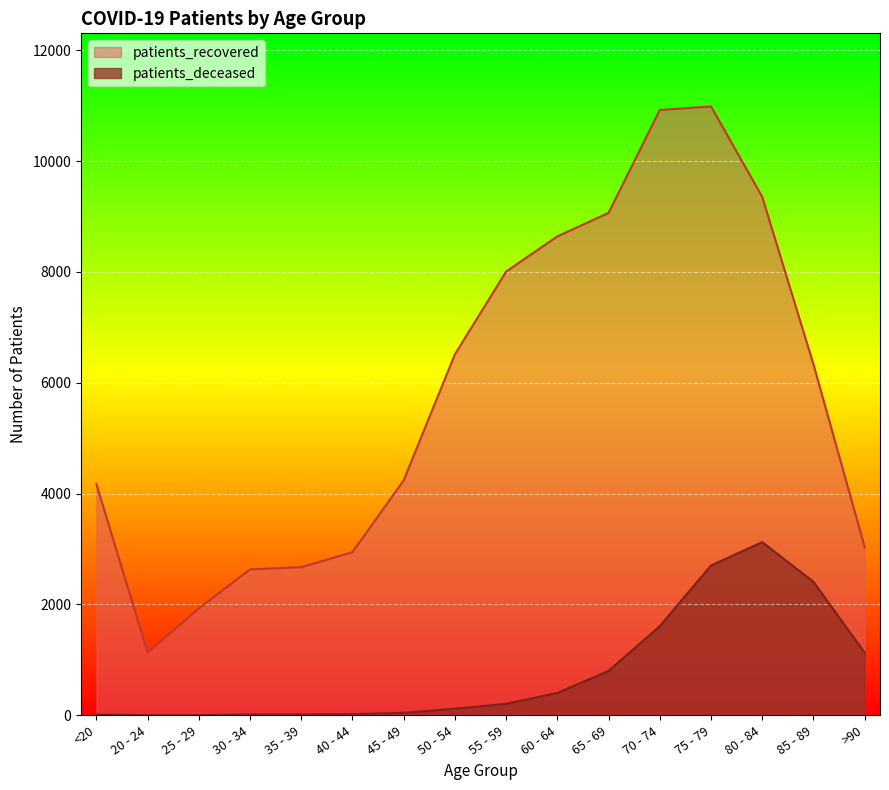

Which category has the highest value across all series?

75 - 79